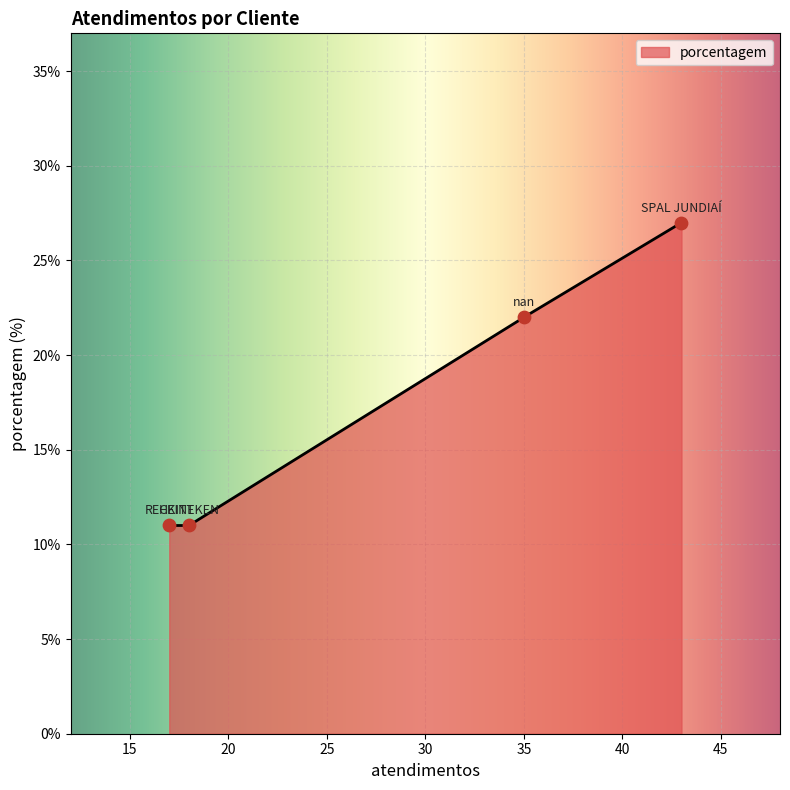

What is the change in value from nan to HEINEKEN?

-11